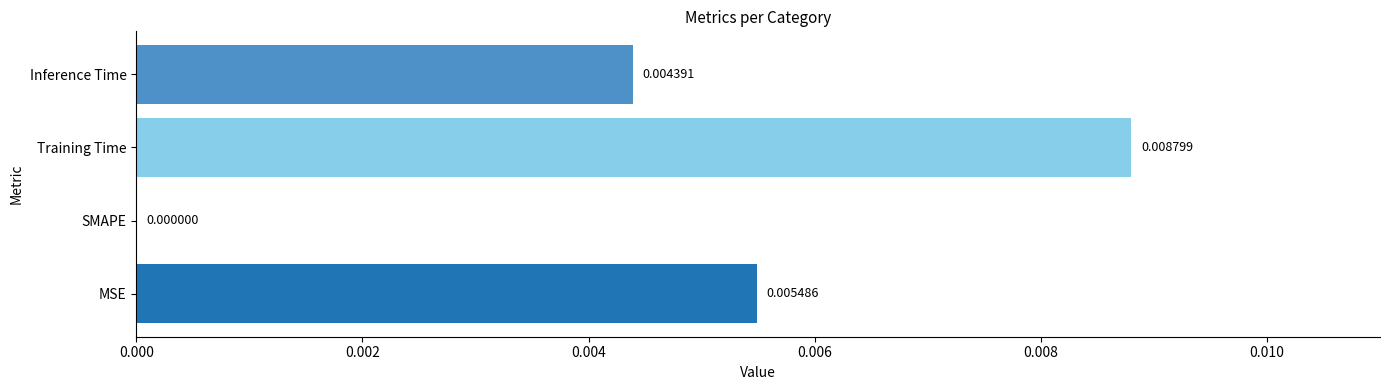

At which label is the value closest to 0?

SMAPE